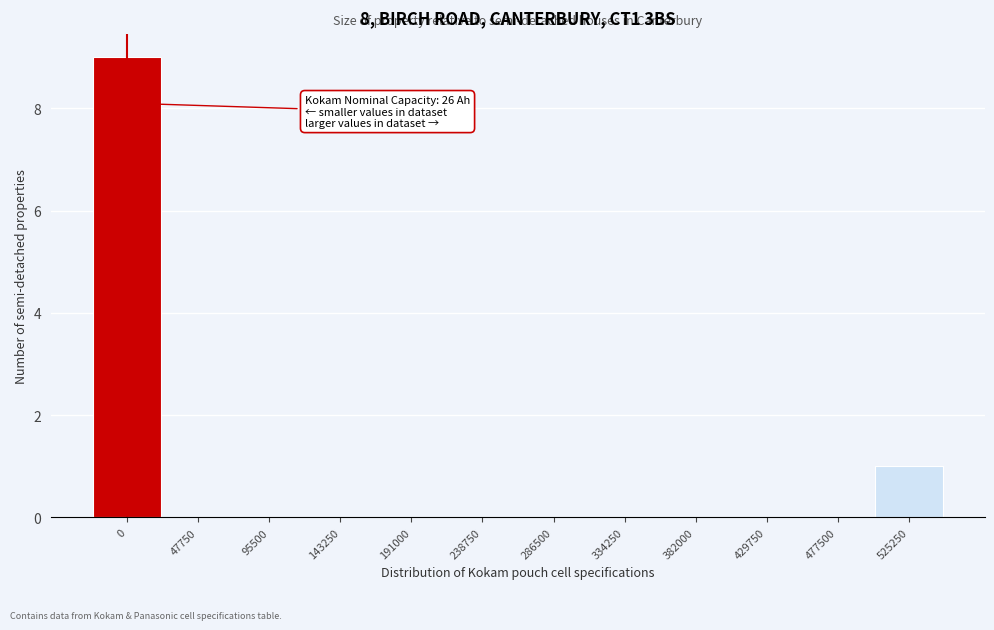

Reading right to left, extract all data points from this chart.

525250=1	477500=0	429750=0	382000=0	334250=0	286500=0	238750=0	191000=0	143250=0	95500=0	47750=0	0=9